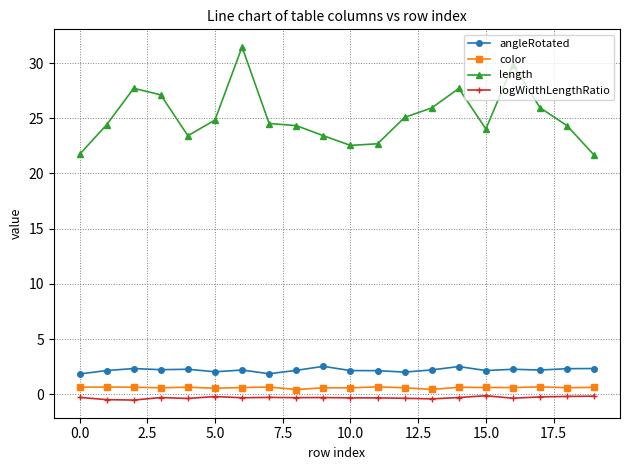

True or false: length has more than 2 points higher than both neighbors.

True